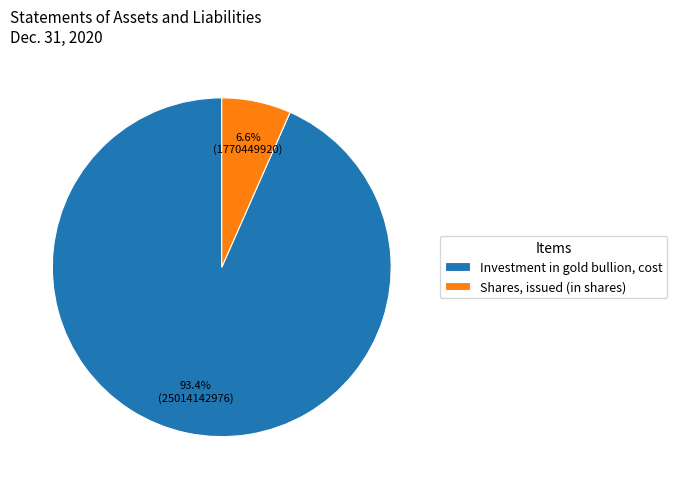

Which has a higher value, Shares, issued (in shares) or Investment in gold bullion, cost?

Investment in gold bullion, cost